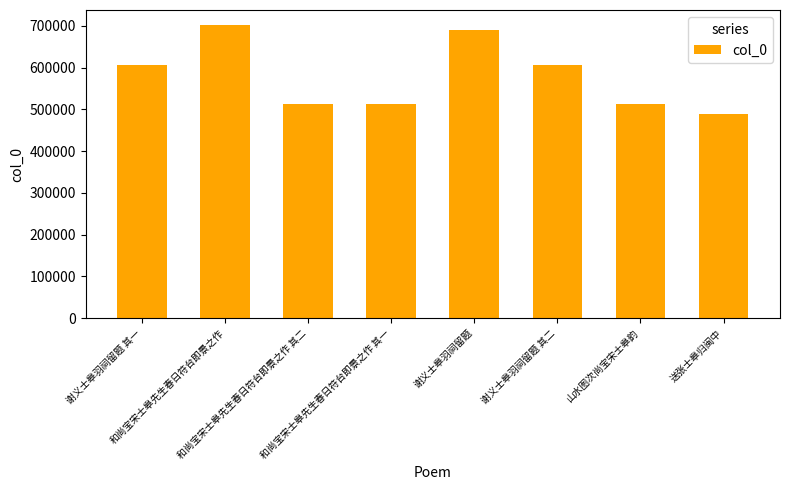

Are the bars horizontal?

No